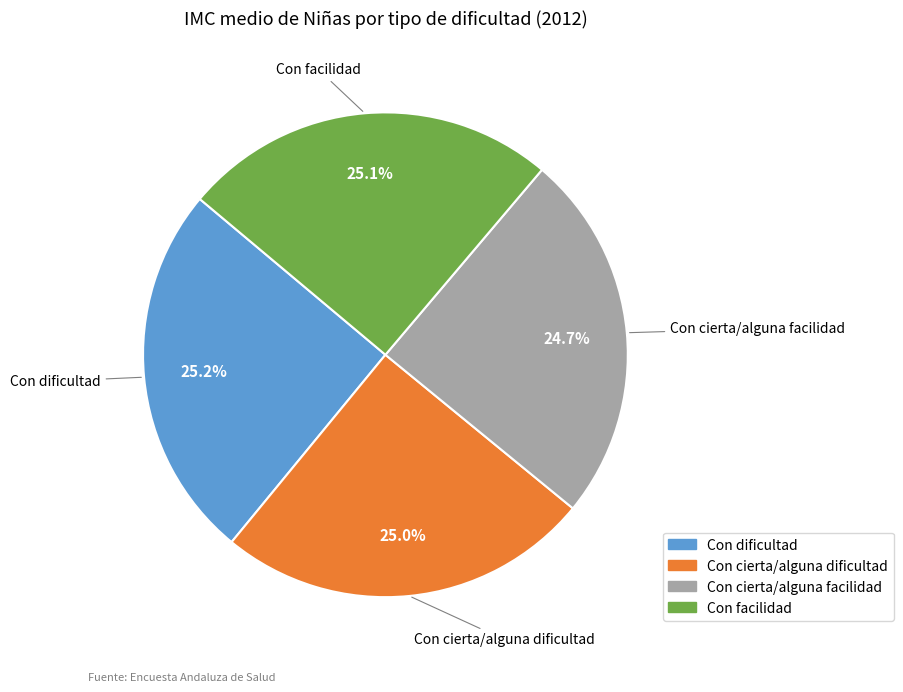

Is it true that Con cierta/alguna dificultad is 25% of the pie?

True